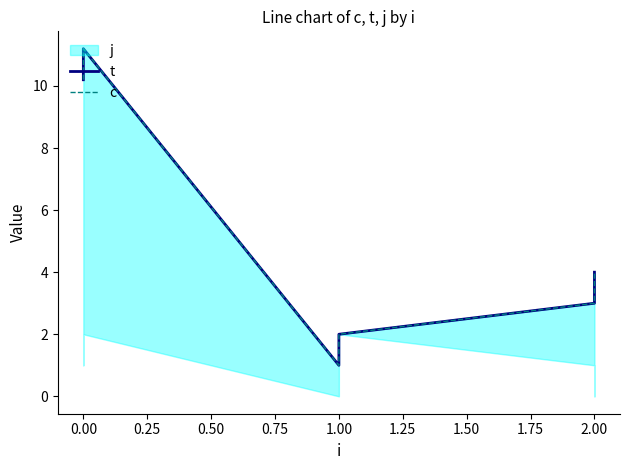

True or false: c and t intersect in this chart.

False